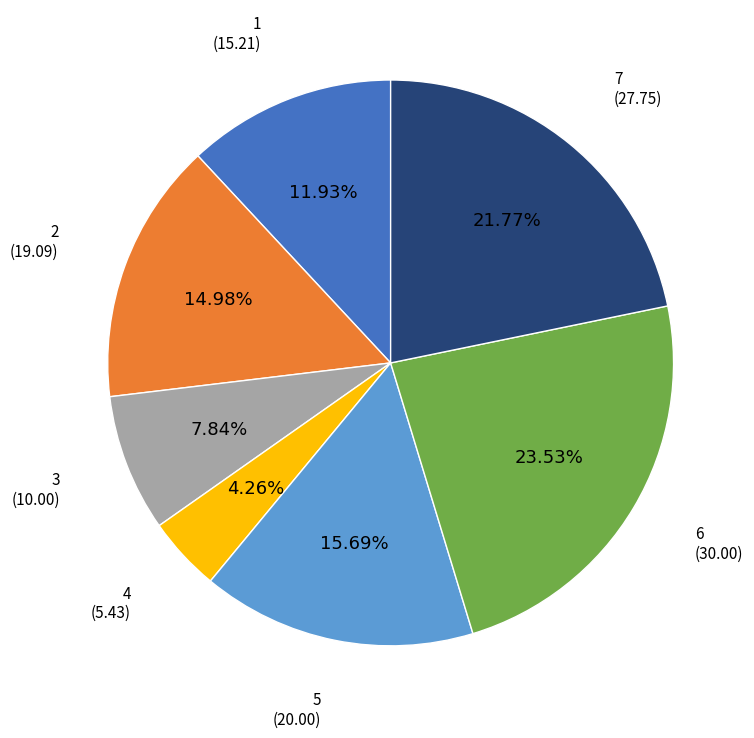

Is it true that 4 is 10% of the pie?

False